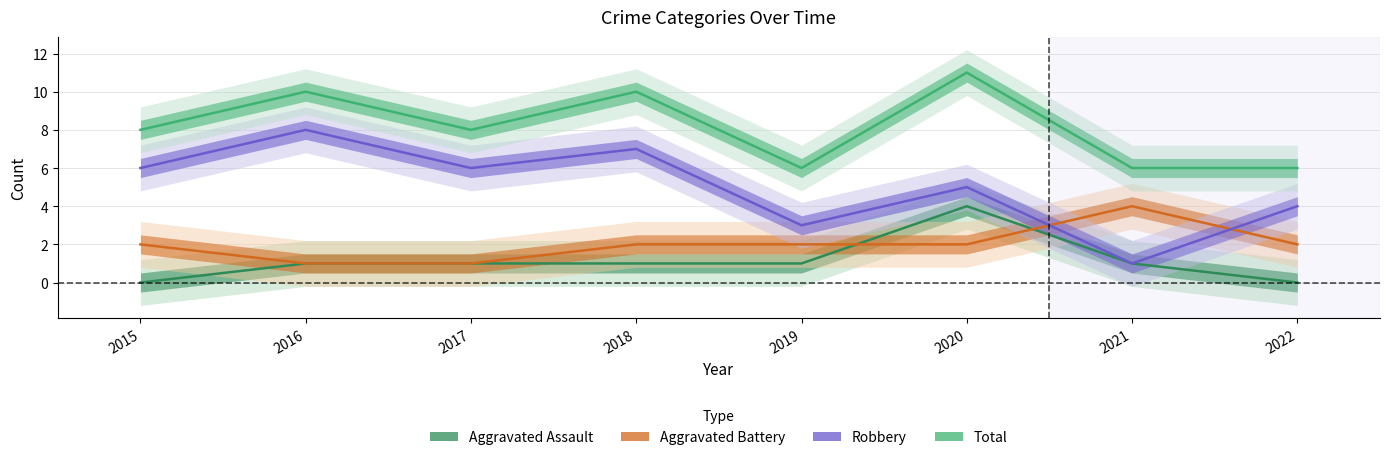

Reading right to left, list all the values displayed in this chart.

Aggravated Assault: 0	1	4	1	1	1	1	0
Aggravated Battery: 2	4	2	2	2	1	1	2
Robbery: 4	1	5	3	7	6	8	6
Total: 6	6	11	6	10	8	10	8